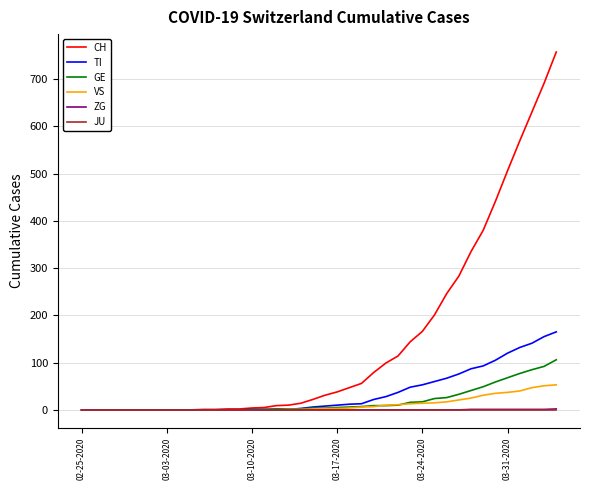

What is the maximum value for VS?

53